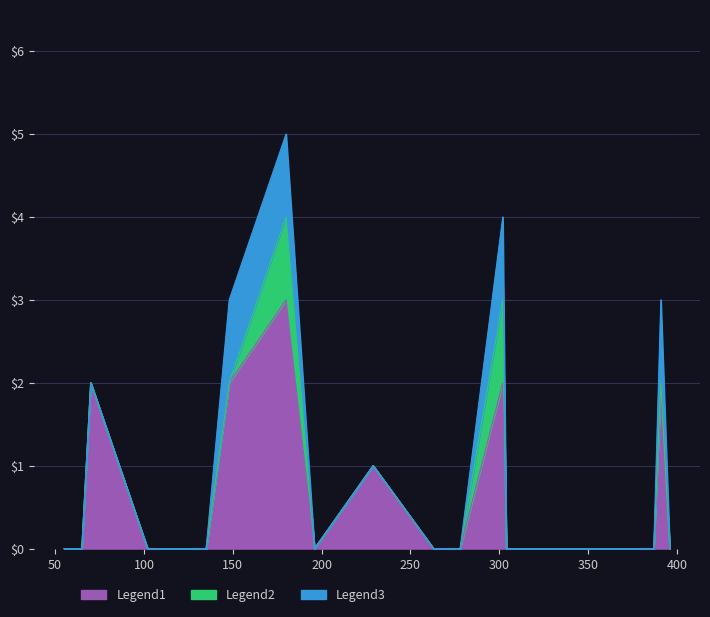

Where is Legend1 nearest to the value 1?

229